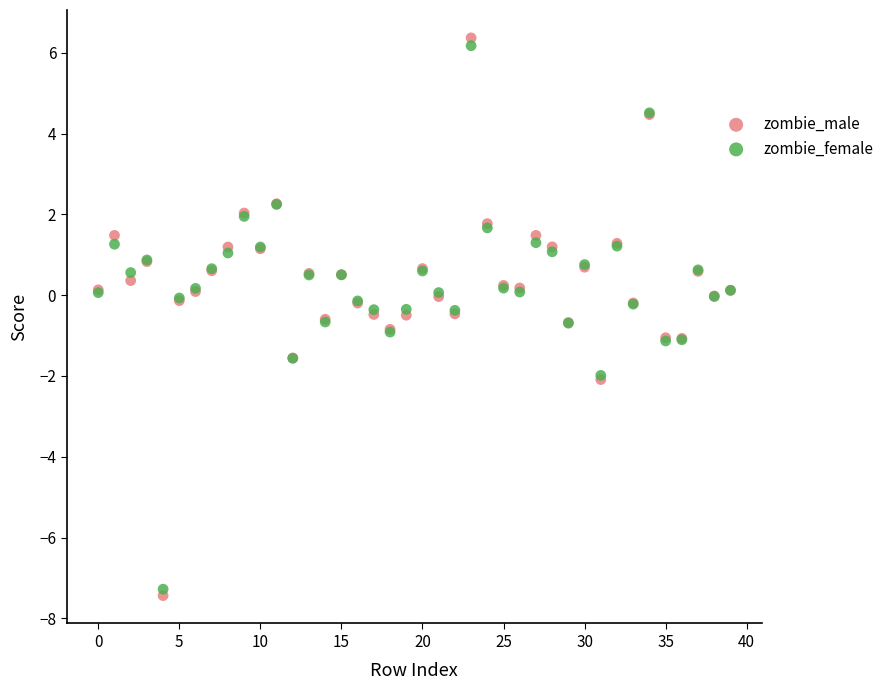

Which series has the widest spread of Y values?

zombie_male